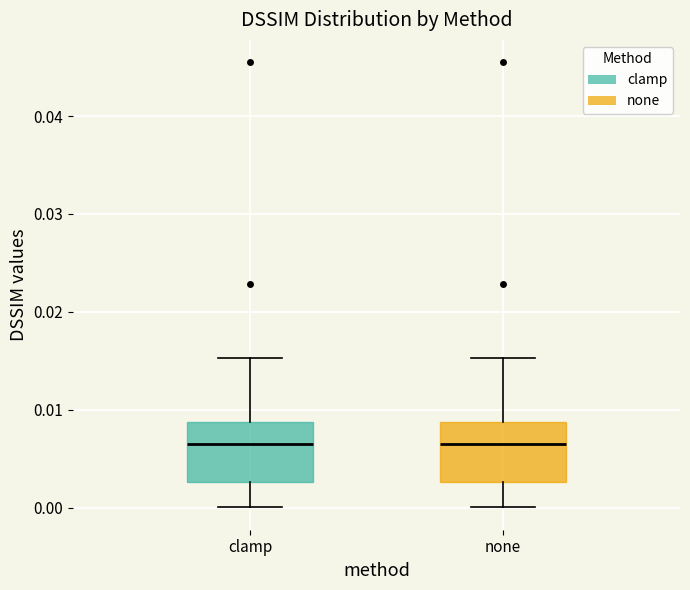

Reading left to right, read every box against the y-axis: the position of its median line, the range the box covers, and the ends of its whiskers. The values are not printed on the chart, so give them approximately, as read against the axis.

clamp: median 0.006, box 0.003 to 0.009, whiskers 0.000 to 0.015
none: median 0.006, box 0.003 to 0.009, whiskers 0.000 to 0.015